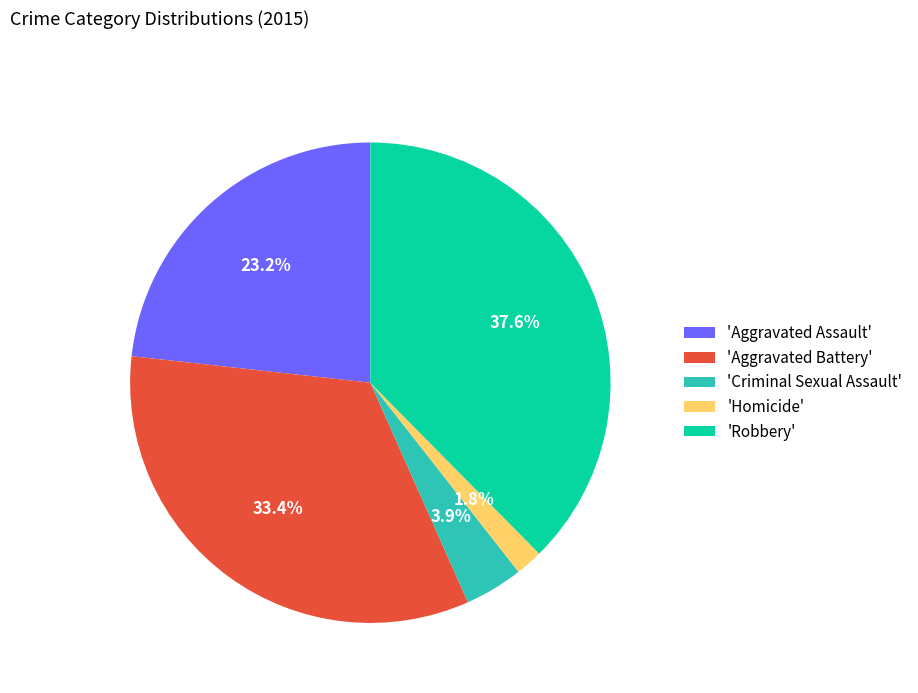

Is there a majority slice in this chart?

No